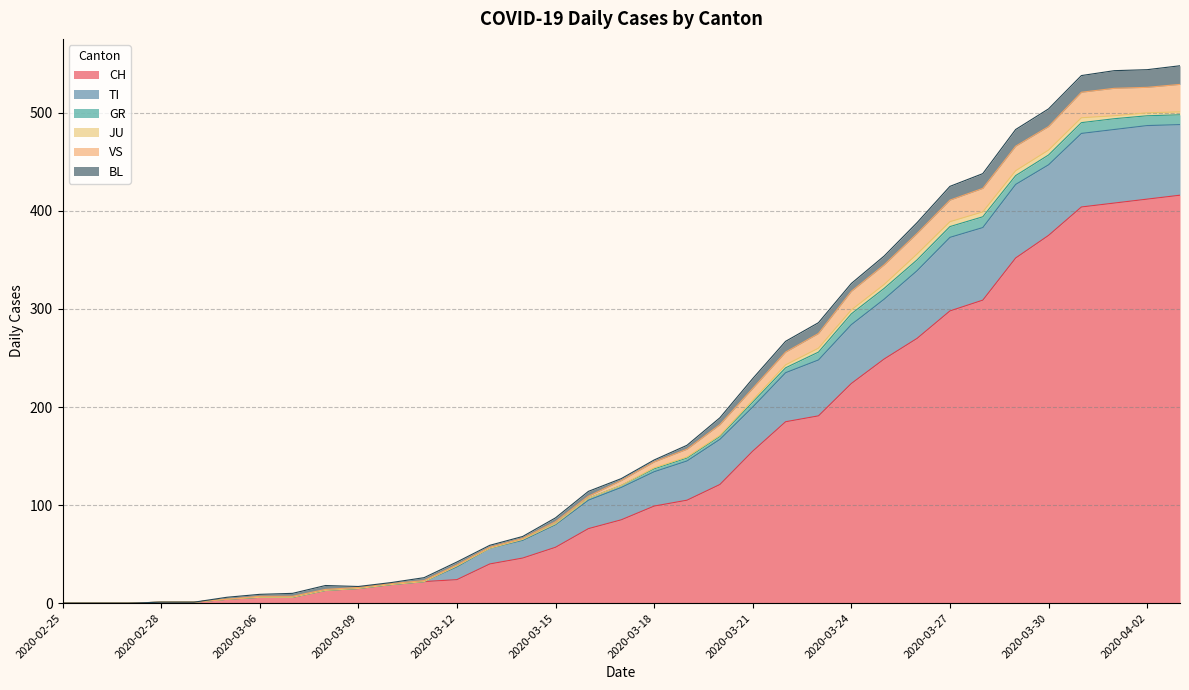

True or false: JU and TI intersect in this chart.

False